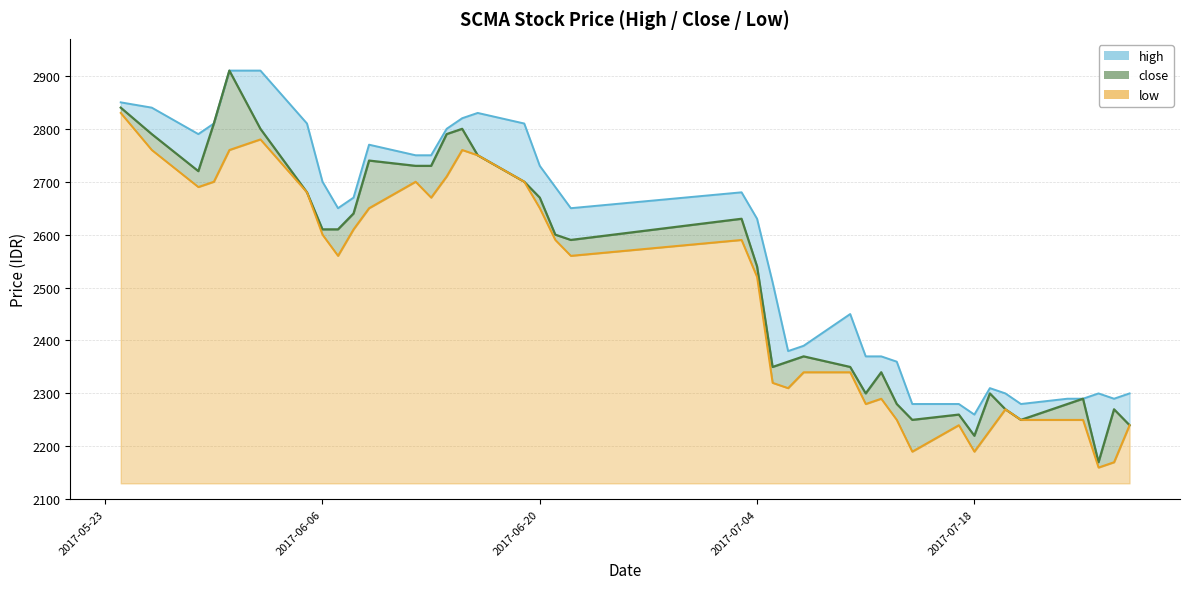

Which series changed the most between 2017-06-02 and 2017-05-29?

high